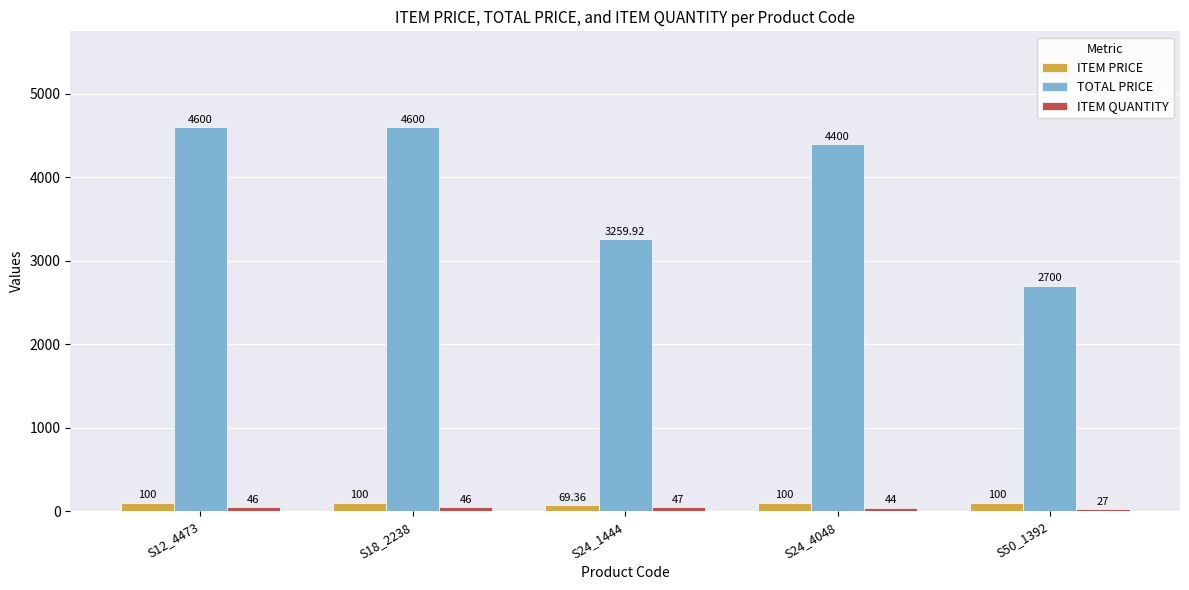

What is the value of the ITEM PRICE bar at the 4th from the left?

100.0